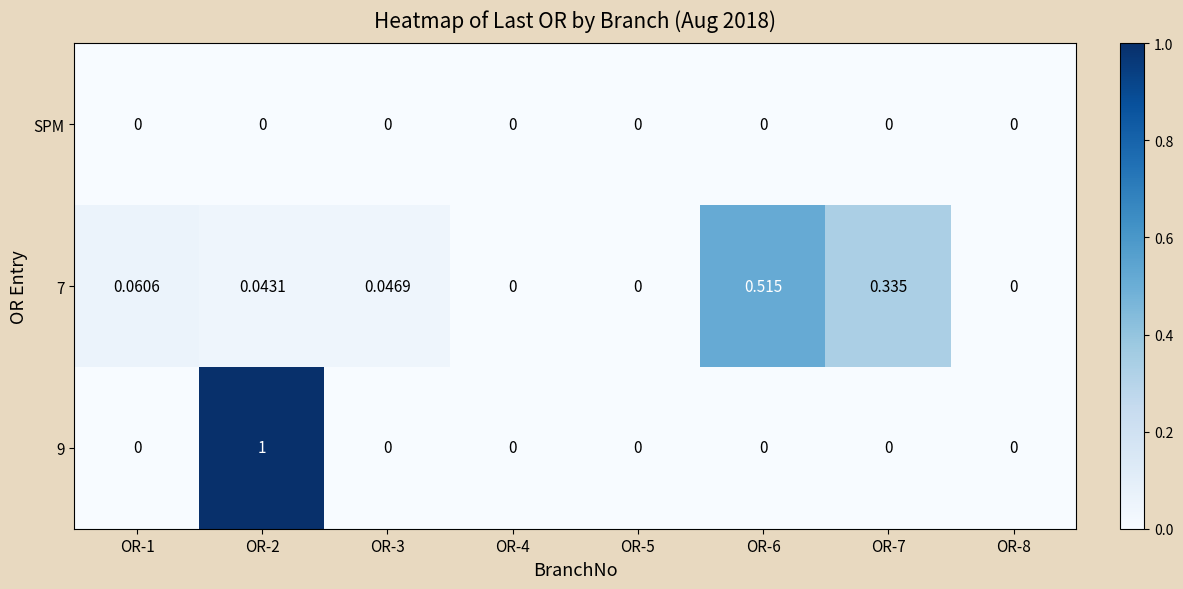

Is the value of 9 at OR-7 greater than the value of 7 at OR-7?

No